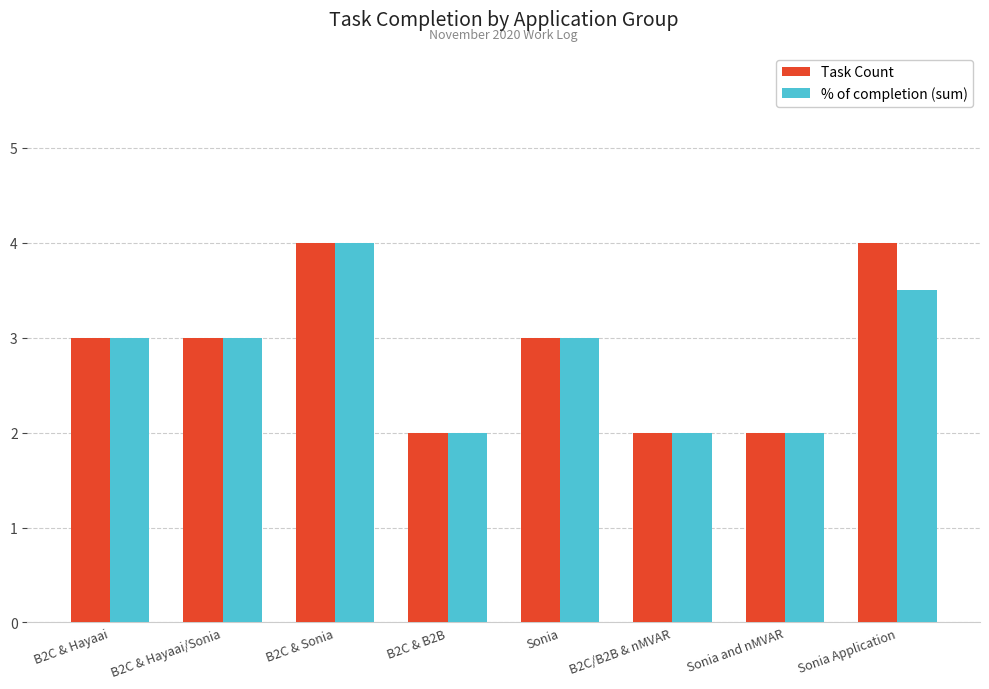

What position from the left is B2C & Hayaai/Sonia?

2